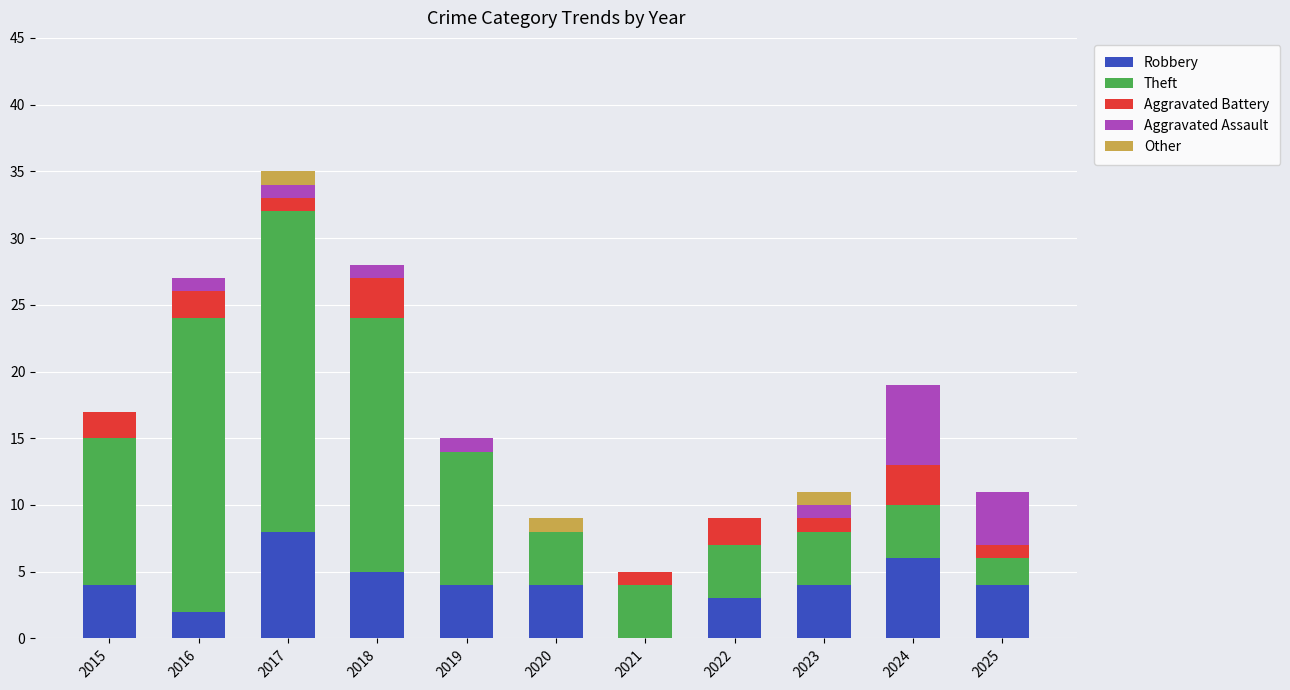

What is the total value across all series at 2019?

15